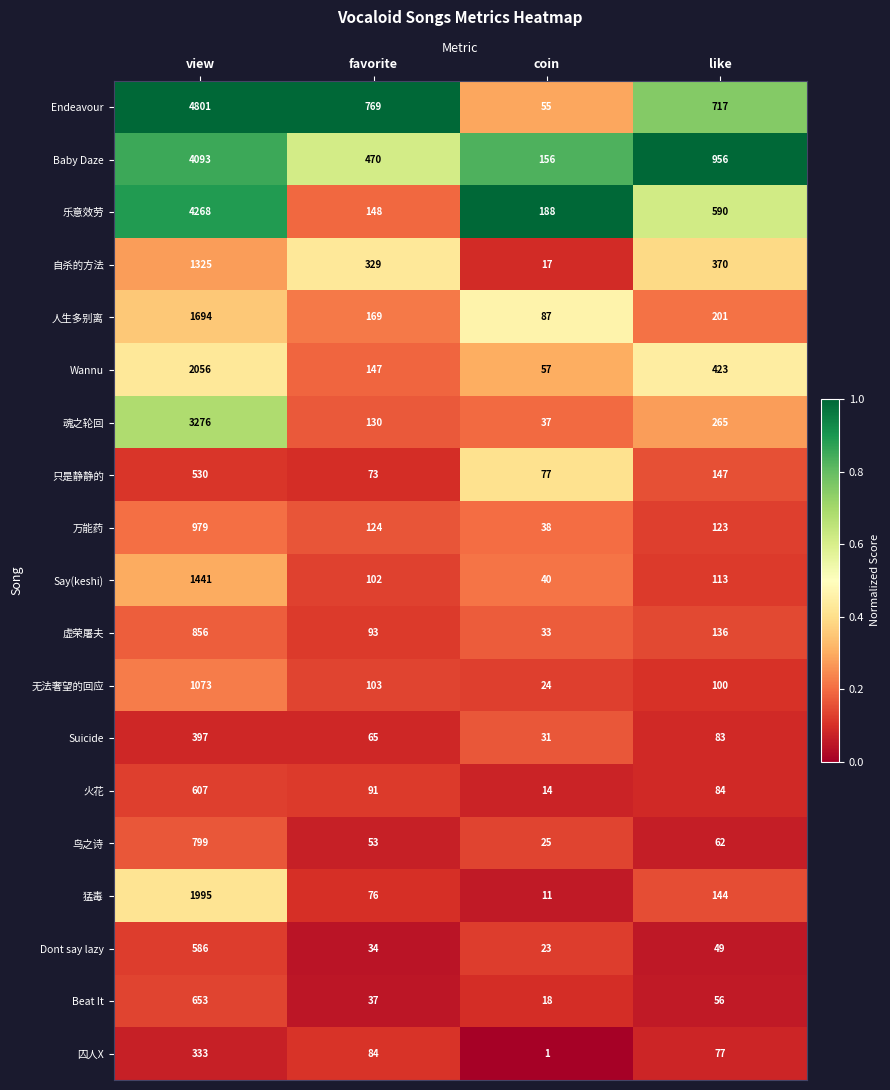

At which label is 只是静静的 closest to 301?

like